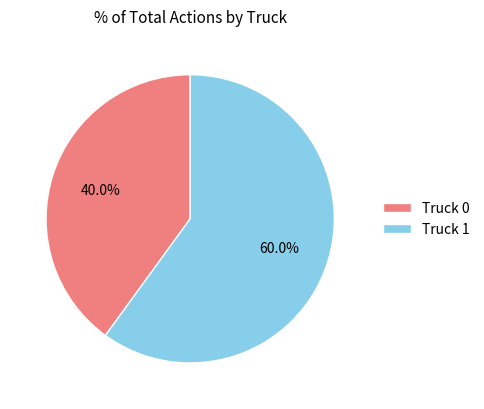

Does Truck 1 account for over 50% of the chart?

Yes